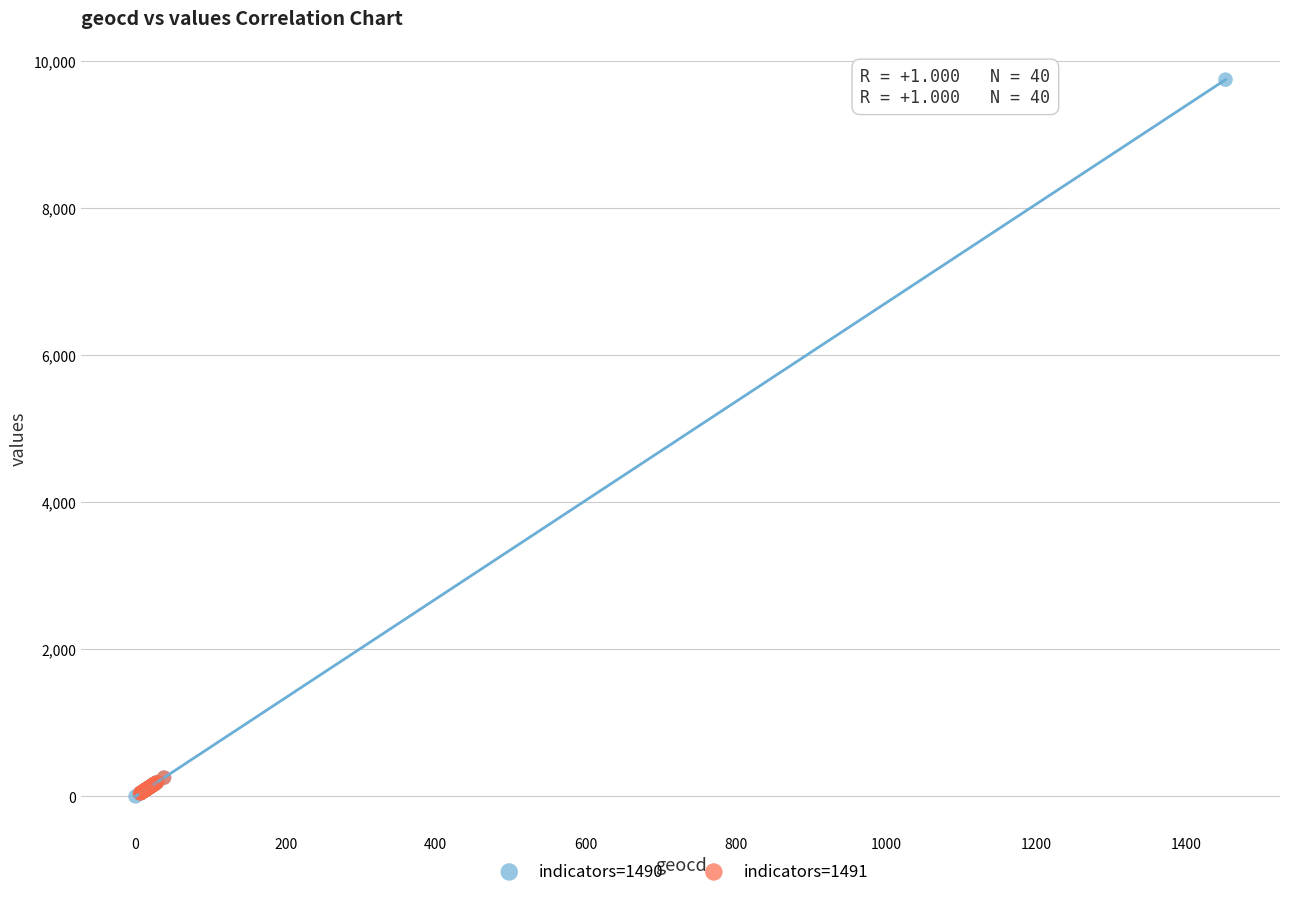

What are all the series names shown in the legend?

indicators=1490, indicators=1491